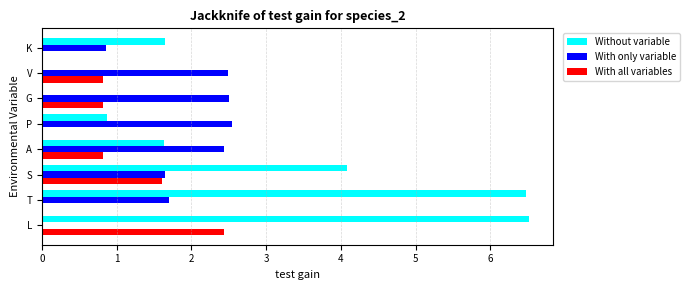

What are all the series names shown in the legend?

Without variable, With only variable, With all variables